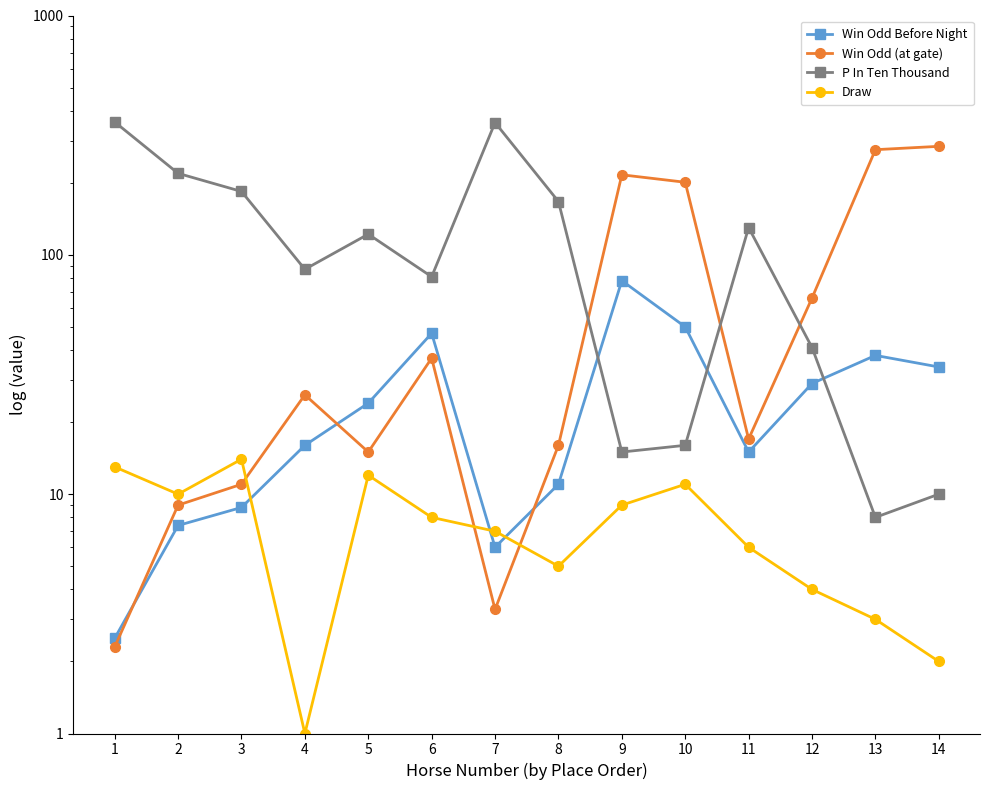

What is the difference between the Win Odd (at gate) values at 1 and 2?

6.7